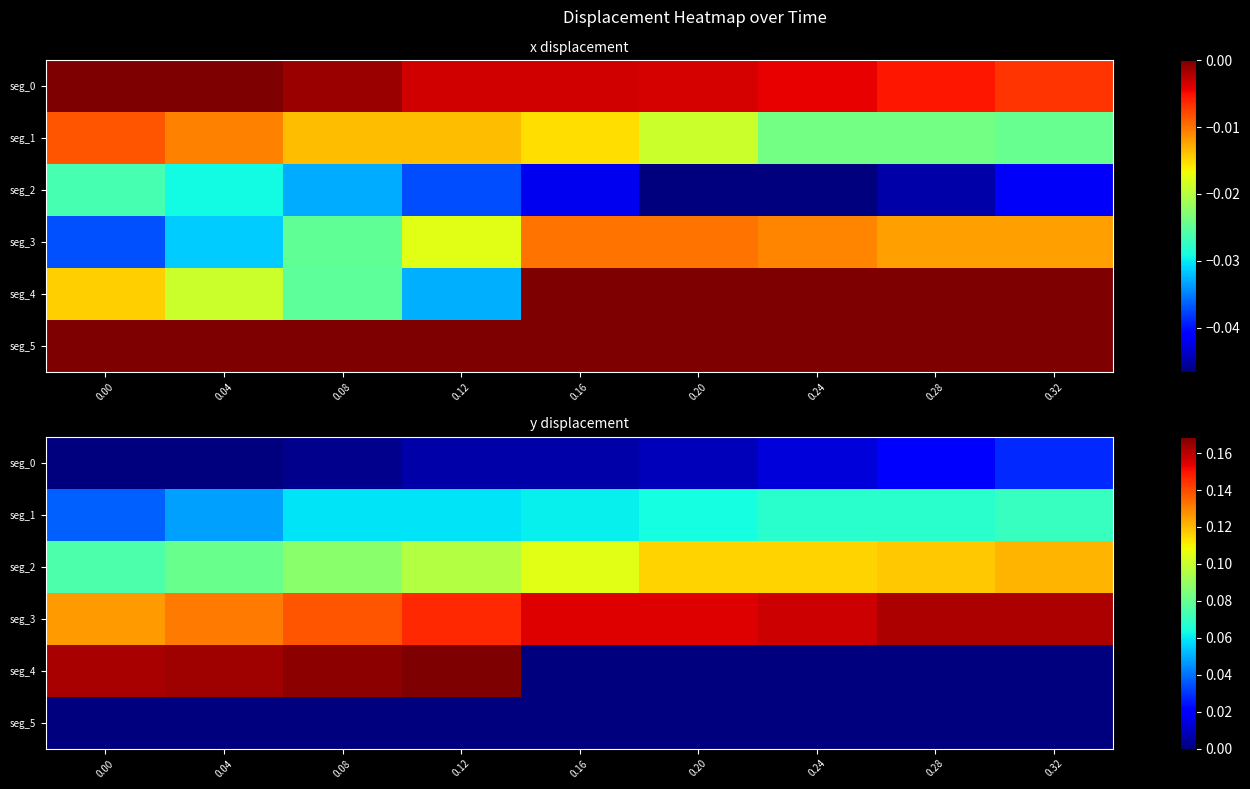

What is the difference between the maximum and minimum values in the seg_4 series?

0.2